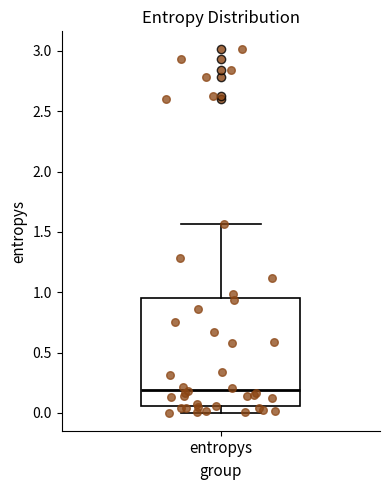

Read this box plot against the y-axis: the position of the median line, the range covered by the box, and the ends of both whiskers. The values are not printed on the chart, so give them approximately, as read against the axis.

median 0.20, box 0.05 to 0.95, whiskers 0.00 to 1.55